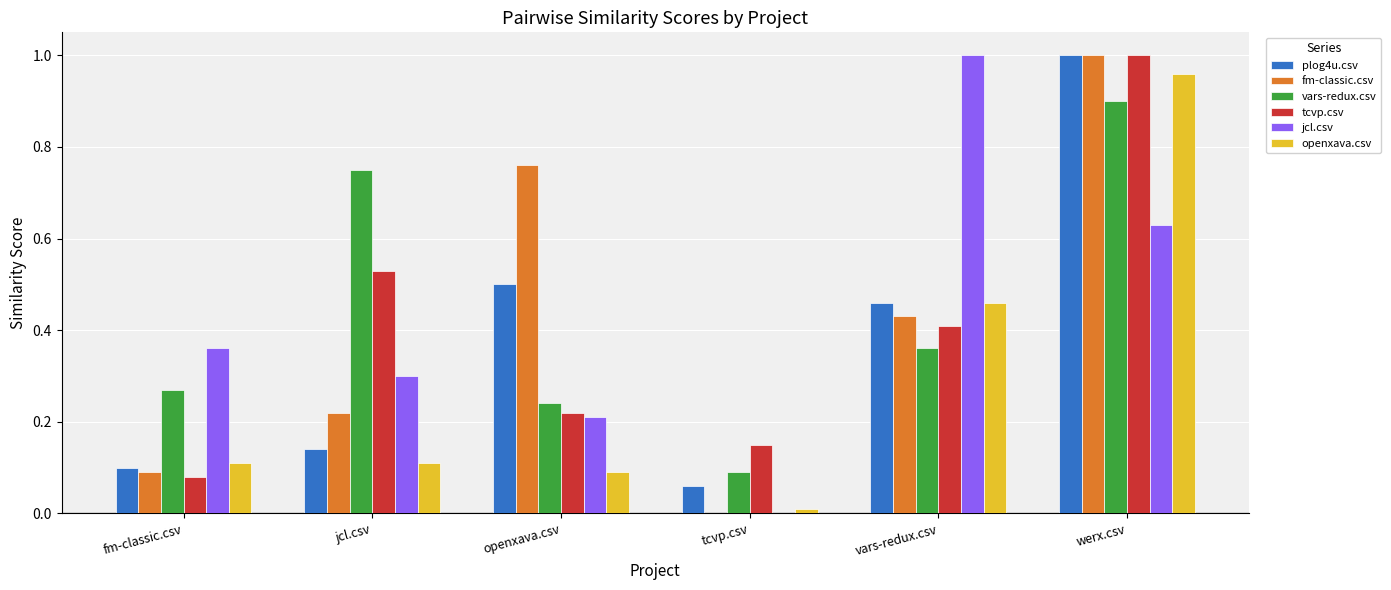

Between openxava.csv and tcvp.csv, which series saw the biggest shift?

fm-classic.csv